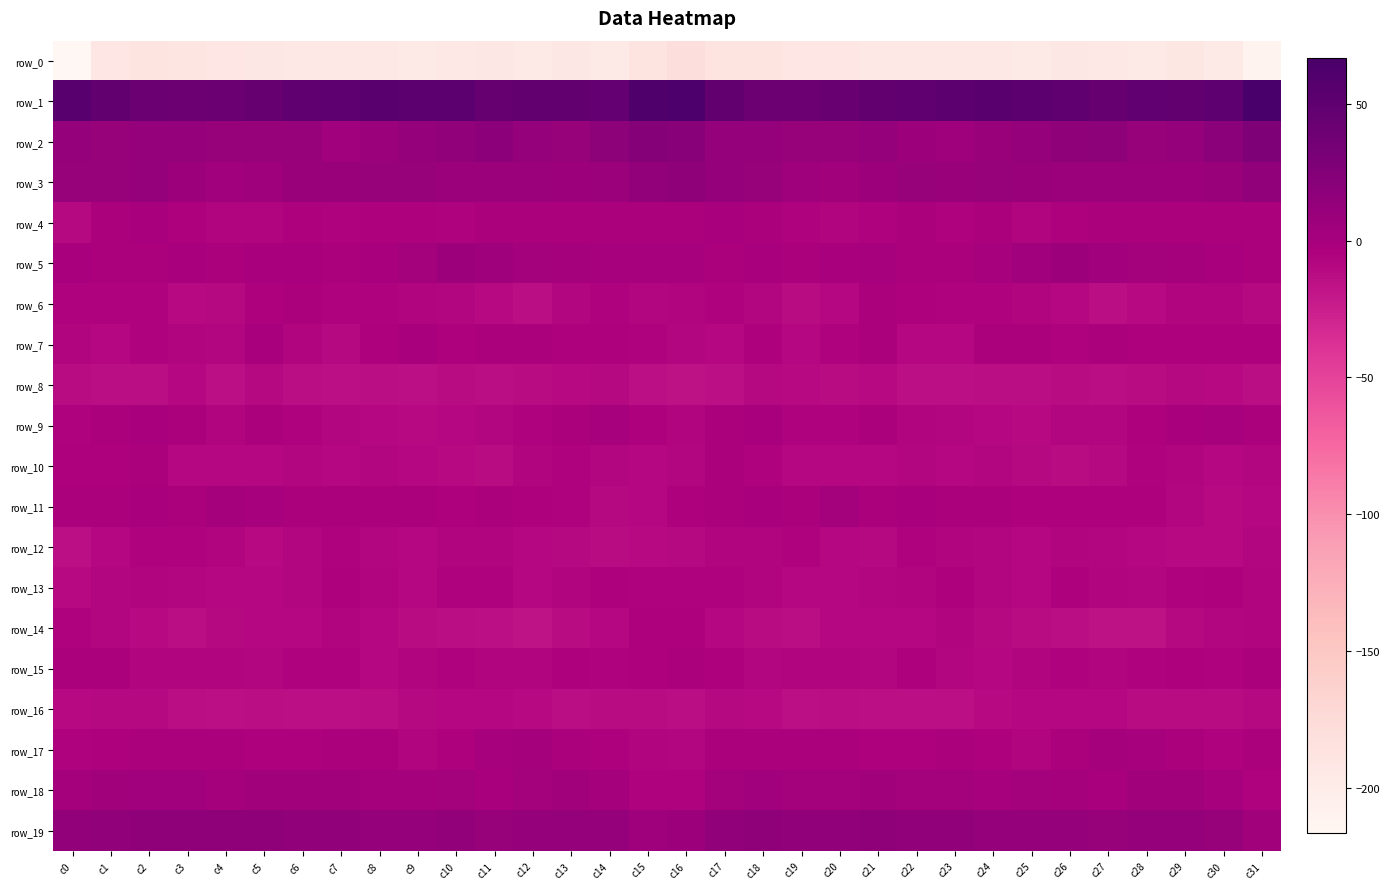

Reading left to right, transcribe all the data shown in this chart.

row_0: -216.6	-190.7	-188.4	-189.6	-190.9	-192.5	-194.3	-194.0	-193.7	-194.6	-193.7	-192.5	-195.6	-192.3	-195.6	-188.6	-181.1	-188.0	-188.3	-190.5	-191.0	-193.9	-193.8	-194.2	-193.7	-194.8	-192.8	-193.7	-195.0	-192.1	-197.1	-210.7
row_1: 54.5	47.8	42.0	41.0	41.7	45.3	49.5	50.7	53.7	52.5	51.5	45.1	47.0	47.7	46.6	61.5	62.4	46.8	41.1	41.0	43.0	46.9	50.0	52.0	53.5	52.5	49.0	44.8	48.0	46.8	50.2	66.7
row_2: 13.5	11.1	12.0	11.4	10.4	10.8	10.4	4.3	8.3	12.2	15.2	18.0	13.2	11.3	16.9	23.5	20.8	12.6	11.9	10.7	10.6	11.5	7.6	5.0	10.1	12.9	16.8	17.3	10.9	13.1	19.4	26.9
row_3: 10.8	11.2	12.1	7.6	3.7	5.2	9.9	9.2	10.4	10.4	8.9	9.1	8.3	7.7	8.1	14.3	16.7	12.9	11.1	5.4	3.3	7.1	10.5	9.5	10.5	10.1	8.8	9.0	8.1	7.2	9.5	14.7
row_4: -9.7	-2.8	-1.2	-4.6	-7.0	-6.6	-4.2	-5.3	-4.6	-5.2	-6.3	-3.0	-2.6	-3.3	-3.8	-3.3	-3.0	-0.9	-2.0	-6.1	-6.9	-6.3	-3.5	-5.6	-3.9	-6.5	-5.2	-2.3	-3.0	-3.4	-3.8	-2.0
row_5: -1.8	-2.6	-2.3	-1.6	-2.6	-1.0	-1.0	-3.1	-0.9	2.5	6.9	5.7	2.1	1.3	-0.1	-0.7	-0.6	-2.9	-1.5	-2.6	-1.9	-0.6	-2.1	-2.4	0.2	4.5	7.1	4.0	1.8	0.8	-1.0	-4.1
row_6: -6.2	-5.6	-6.3	-10.8	-10.7	-4.2	-2.8	-5.9	-5.7	-6.4	-8.2	-11.6	-13.3	-8.1	-6.2	-7.7	-6.7	-5.9	-7.6	-12.1	-8.6	-2.4	-4.4	-5.9	-5.9	-6.7	-9.1	-13.3	-11.3	-7.1	-6.9	-10.3
row_7: -6.5	-9.0	-5.7	-6.4	-8.2	-1.9	-7.0	-10.5	-5.2	-1.3	-5.2	-3.5	-2.9	-5.2	-4.2	-5.6	-8.4	-9.0	-4.4	-8.7	-5.4	-2.6	-9.2	-9.4	-2.7	-2.3	-5.4	-2.3	-4.3	-4.9	-4.8	-5.1
row_8: -12.7	-13.5	-13.2	-9.5	-14.1	-10.6	-13.2	-14.6	-13.6	-14.3	-12.7	-13.7	-13.0	-11.1	-10.1	-14.3	-16.0	-15.0	-10.5	-11.7	-12.9	-11.0	-14.1	-14.3	-13.7	-13.8	-12.8	-13.7	-12.1	-10.7	-10.9	-14.0
row_9: -6.0	-2.3	-1.9	-3.1	-6.8	-3.3	-5.3	-7.9	-8.8	-11.1	-8.8	-7.9	-5.9	-2.6	-0.4	-5.1	-7.0	-2.8	-1.4	-5.3	-5.8	-3.1	-6.8	-8.1	-9.6	-10.9	-7.8	-7.5	-5.0	-1.4	-0.3	-2.1
row_10: -4.4	-4.4	-3.8	-8.7	-8.9	-9.6	-7.7	-8.7	-8.0	-9.7	-11.4	-11.9	-7.0	-5.7	-8.3	-9.4	-8.4	-3.9	-5.7	-9.2	-9.2	-9.0	-7.7	-8.8	-8.1	-10.3	-12.1	-10.6	-5.6	-6.7	-9.0	-8.0
row_11: -2.2	-3.2	-1.2	-2.8	0.8	-0.3	-2.2	-2.6	-3.8	-3.9	-4.7	-3.9	-4.8	-5.8	-10.5	-8.7	-4.6	-2.9	-1.7	-2.2	1.9	-2.0	-1.9	-3.5	-3.6	-4.3	-4.3	-4.4	-4.7	-7.7	-11.1	-9.5
row_12: -14.9	-9.3	-6.1	-6.0	-7.2	-10.9	-7.5	-6.2	-7.8	-9.1	-7.0	-7.0	-9.3	-10.6	-12.1	-11.1	-10.3	-7.3	-6.4	-5.7	-9.0	-10.2	-6.2	-6.7	-8.4	-8.6	-6.5	-8.1	-9.6	-11.4	-11.6	-7.8
row_13: -10.8	-7.5	-6.5	-8.4	-9.0	-8.8	-7.5	-4.4	-6.4	-9.2	-6.0	-5.7	-8.7	-6.8	-4.8	-5.7	-5.5	-6.3	-7.4	-8.8	-9.0	-8.5	-6.4	-4.4	-7.7	-8.8	-4.8	-7.4	-8.2	-5.8	-4.9	-7.0
row_14: -6.1	-8.6	-11.7	-13.6	-10.4	-9.1	-9.4	-6.9	-8.6	-12.0	-13.1	-14.8	-16.7	-12.4	-8.8	-5.2	-4.5	-9.4	-12.7	-13.2	-8.9	-9.1	-9.2	-6.7	-10.2	-12.2	-13.8	-16.0	-15.6	-10.6	-8.3	-6.4
row_15: -4.0	-4.0	-7.0	-7.4	-6.4	-8.4	-5.5	-5.9	-9.2	-7.5	-6.0	-7.1	-6.9	-5.2	-5.3	-4.5	-3.5	-4.8	-7.8	-6.5	-7.2	-7.6	-5.2	-7.6	-9.2	-6.4	-6.3	-7.3	-6.4	-4.9	-5.5	-2.9
row_16: -11.9	-10.8	-9.7	-13.2	-14.5	-14.0	-14.8	-14.3	-13.1	-9.9	-9.0	-8.8	-11.0	-13.5	-12.2	-12.1	-13.3	-10.2	-11.0	-14.2	-14.1	-14.3	-14.8	-14.2	-11.9	-9.1	-8.8	-9.1	-12.7	-12.9	-11.9	-10.2
row_17: -5.8	-4.2	-2.2	-1.9	-3.5	-5.0	-4.8	-3.4	-2.8	-7.3	-4.7	-0.3	1.0	-2.1	-4.9	-6.7	-8.2	-3.9	-2.3	-2.3	-4.0	-5.1	-4.3	-2.9	-4.3	-7.3	-2.7	0.9	-0.2	-3.0	-5.3	-2.3
row_18: 1.0	2.8	3.9	3.7	1.3	3.0	2.6	2.7	0.6	0.4	1.8	-1.5	1.6	3.4	1.2	-5.8	-5.4	2.0	4.2	2.4	1.7	3.5	2.5	1.9	0.1	1.4	0.8	-1.4	3.1	2.7	-0.1	-6.2
row_19: 14.0	15.7	15.9	15.8	15.9	16.0	15.3	15.5	12.9	12.8	13.7	11.2	11.5	13.3	12.1	6.4	7.4	14.9	16.0	15.6	15.7	15.9	15.4	14.7	12.6	13.2	13.4	10.3	12.8	12.7	11.2	3.2